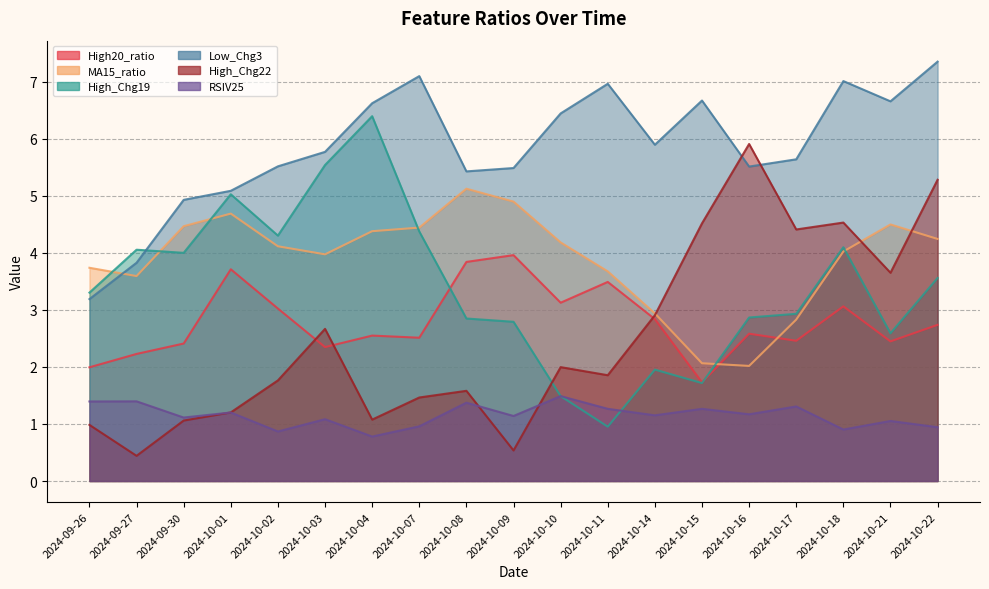

Which series has the largest total across all categories?

Low_Chg3